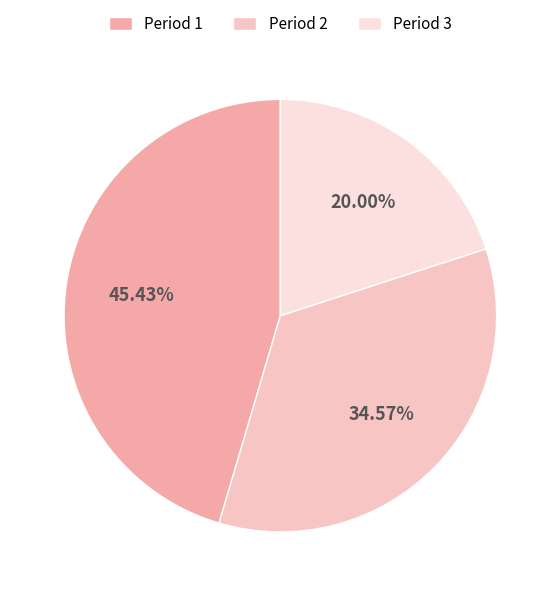

Is there a majority slice in this chart?

No